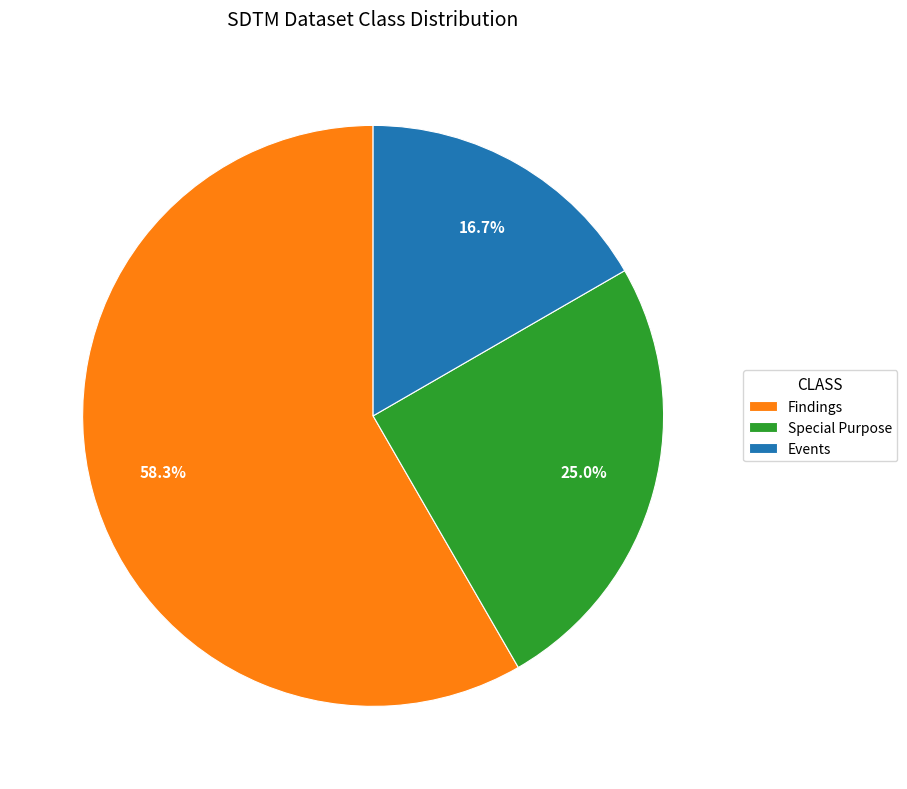

Does Findings represent more than half of the total?

Yes